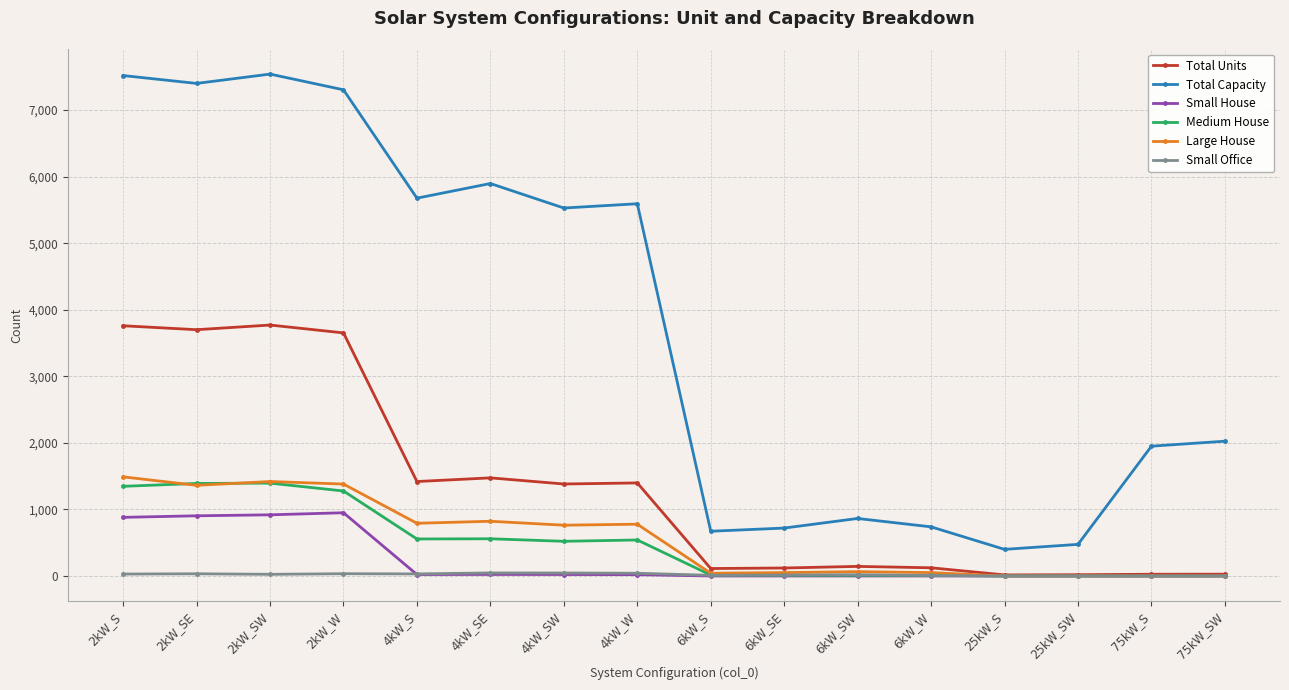

What is the label of the 1st point from the right?

75kW_SW